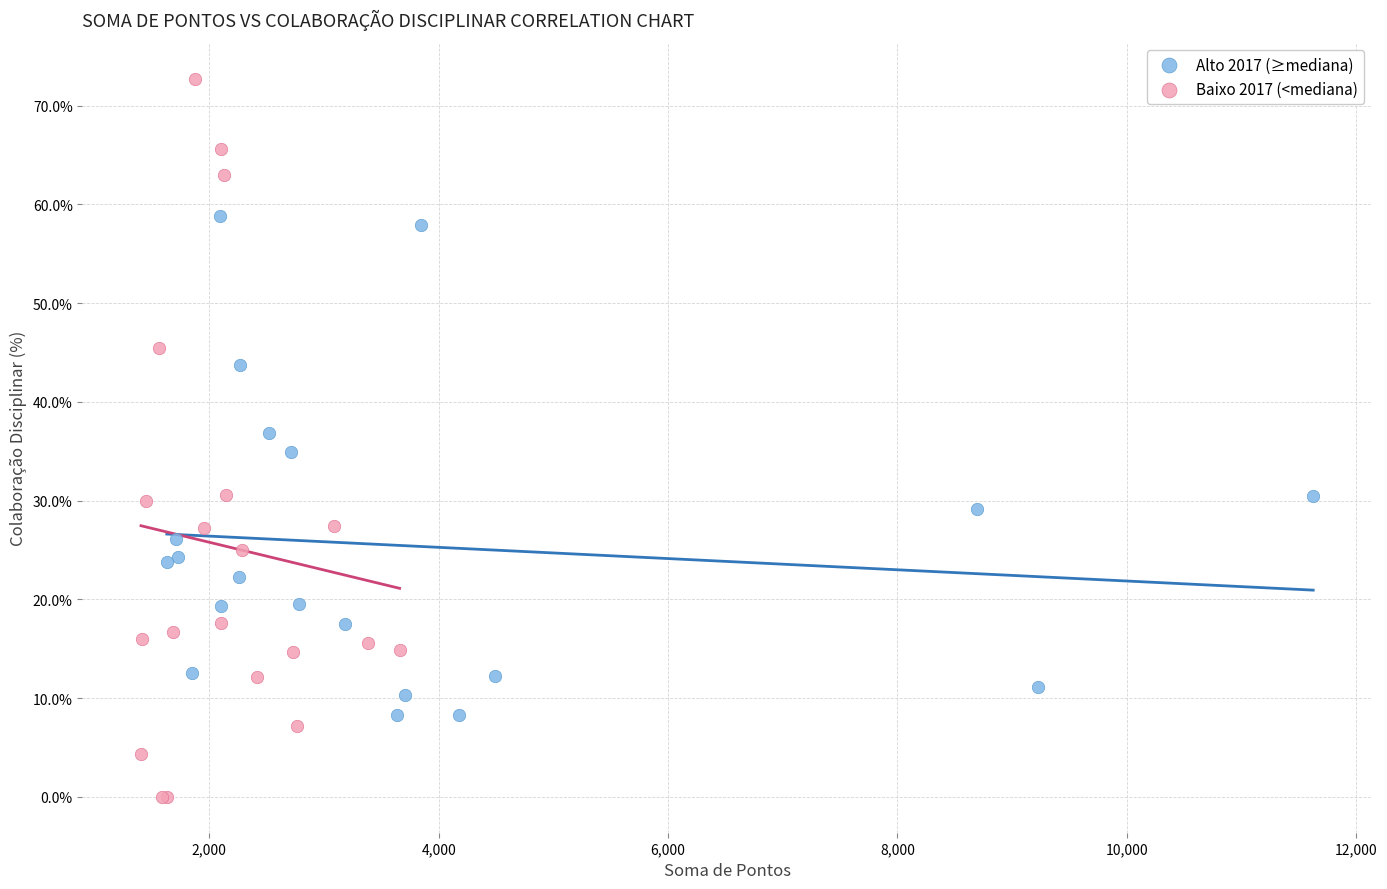

Which series contains the lowest Y value?

Baixo 2017 (<mediana)